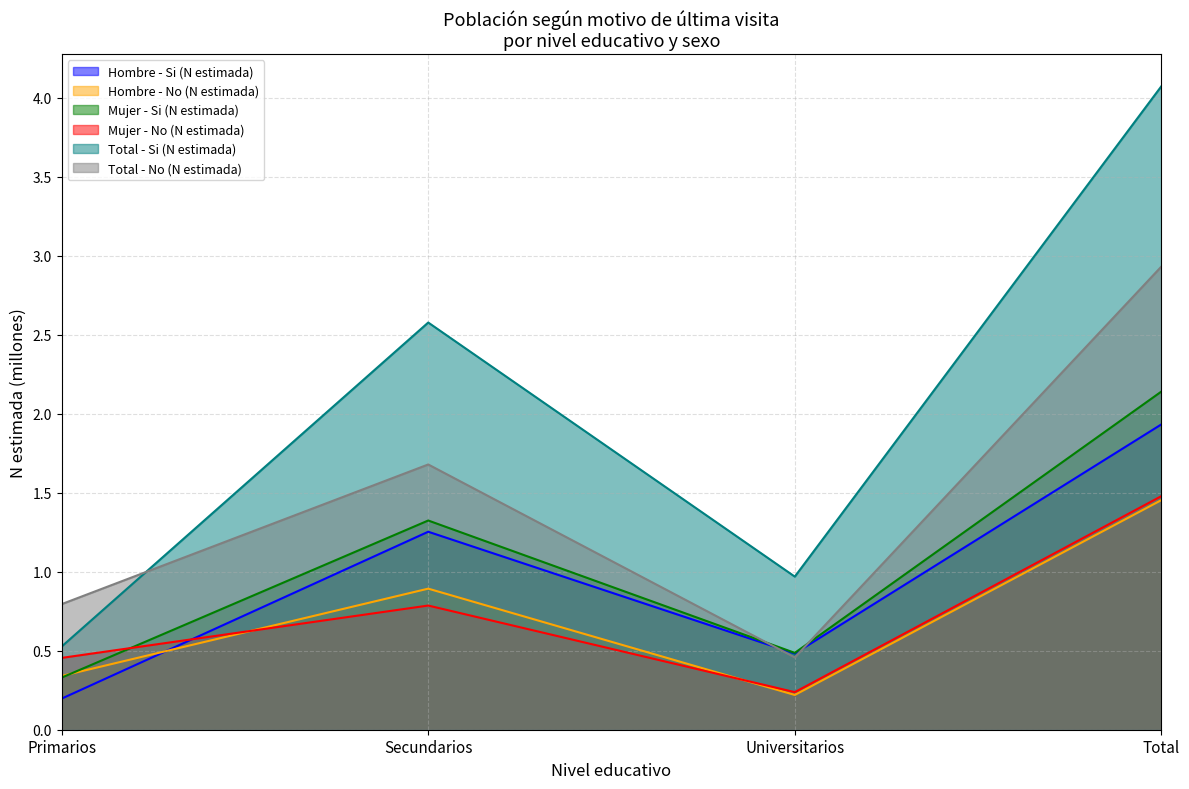

At which label does Total - No (N estimada) first exceed 1?

Secundarios